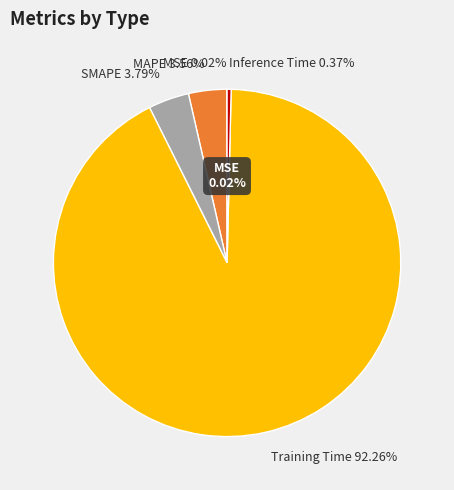

To the nearest percent, what percentage of the pie is MAPE?

4%